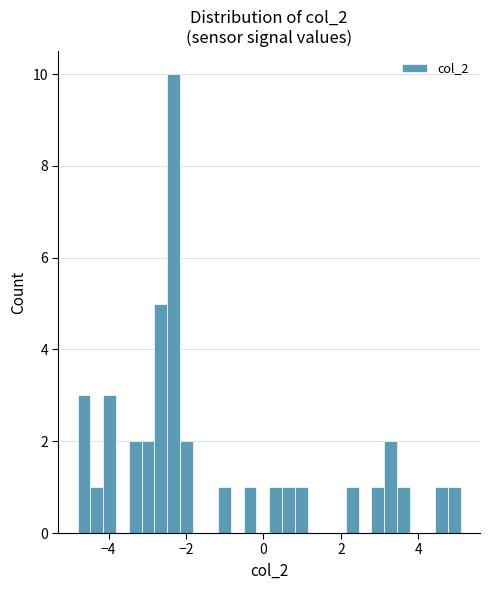

Read against the x-axis, roughly where is the centre of the tallest bar?

-2.4